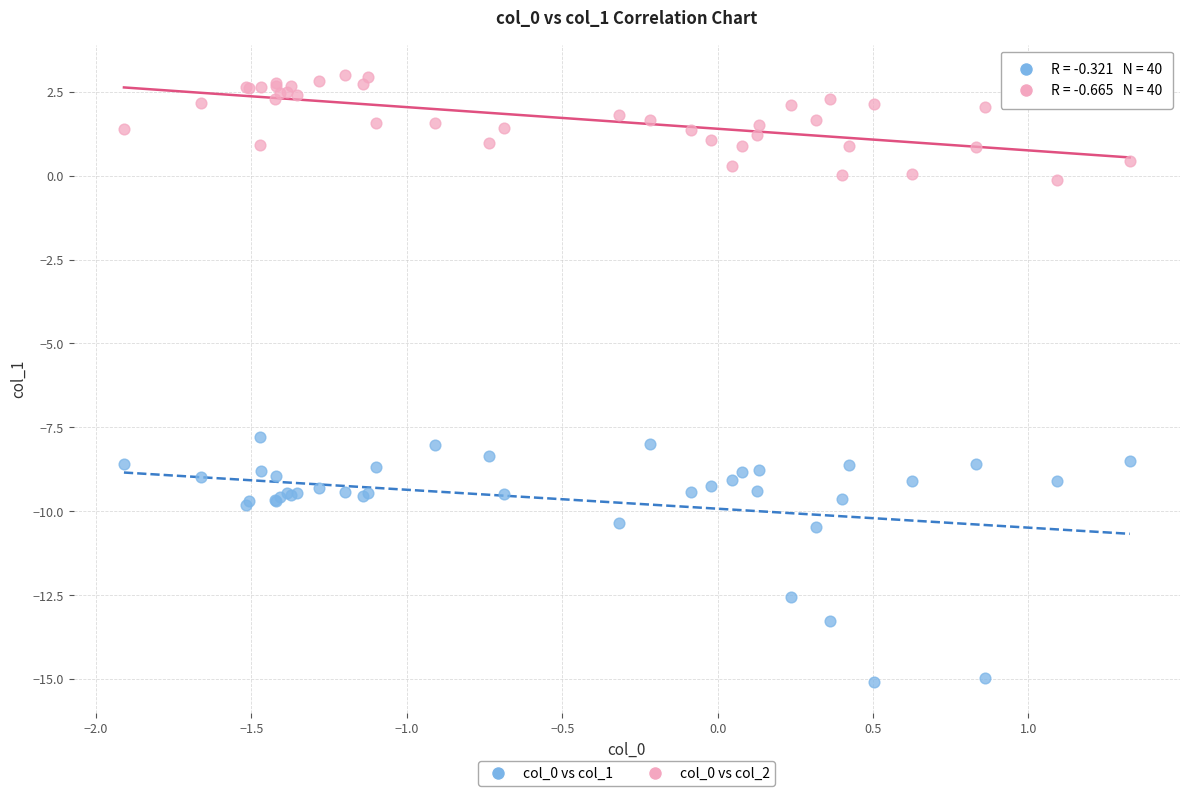

Across all series, what Y value is closest to -6?

-7.8